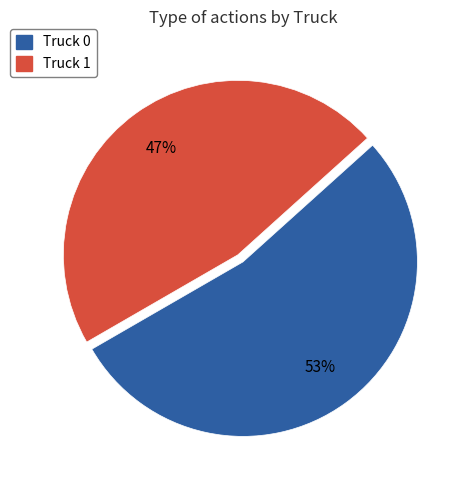

Rank the categories by value from lowest to highest.

Truck 1, Truck 0